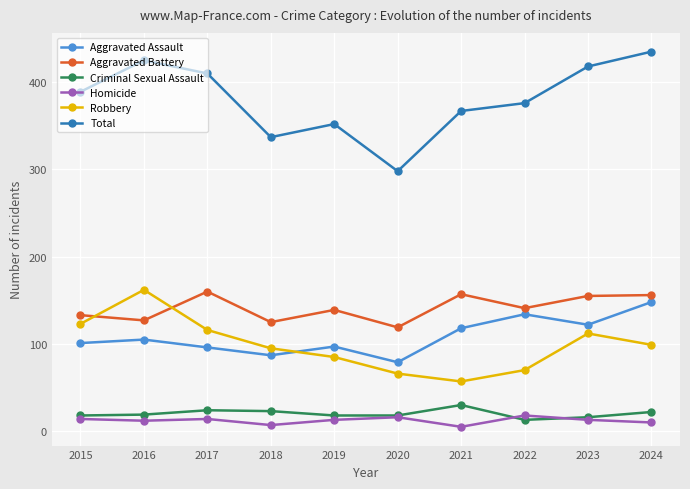

What is the difference between the Robbery values at 2018 and 2023?

17